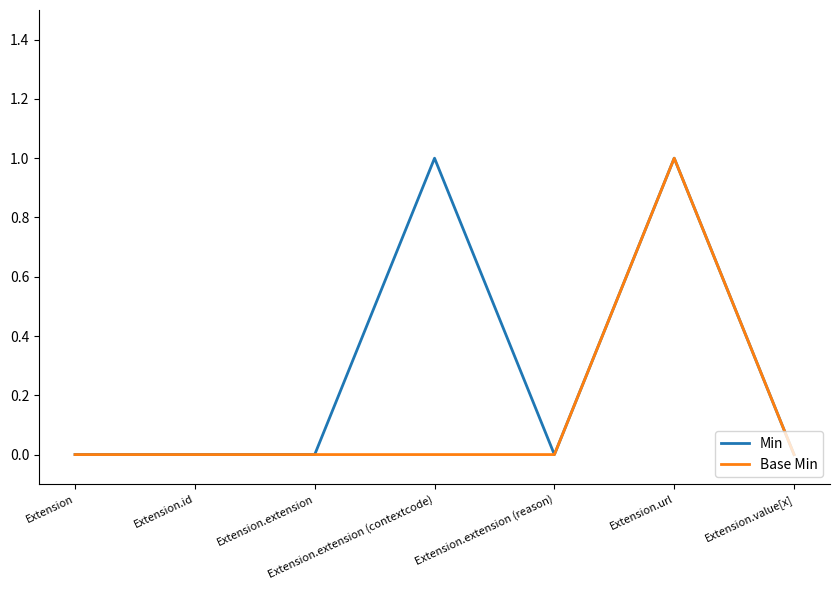

Does the chart have visible grid lines?

No